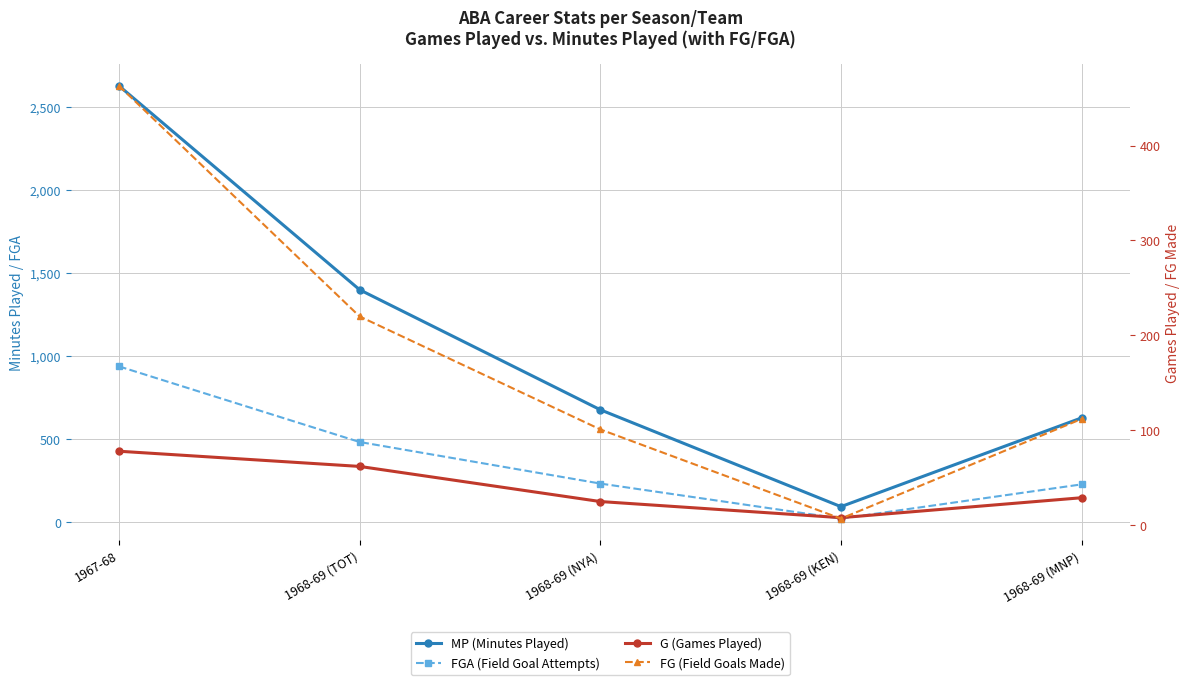

What are all the series names shown in the legend?

MP (Minutes Played), FGA (Field Goal Attempts), G (Games Played), FG (Field Goals Made)